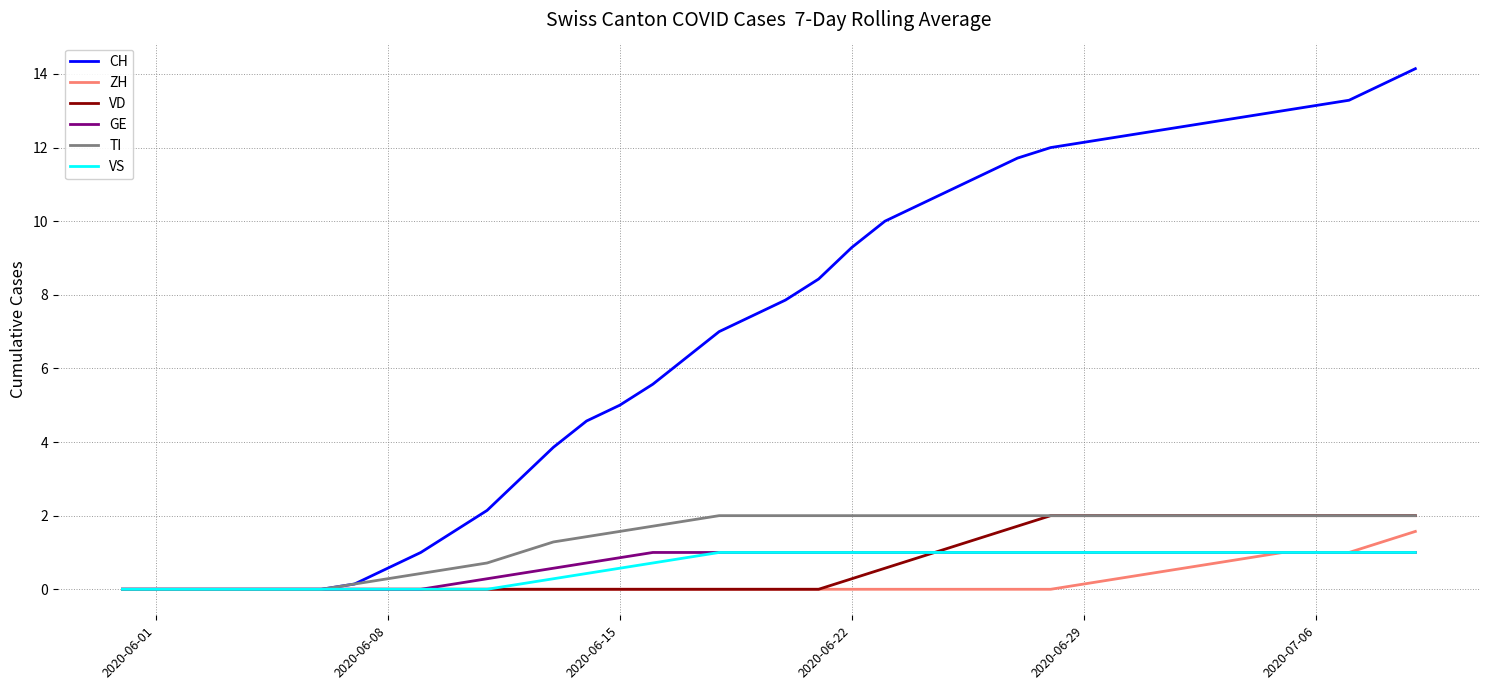

Which series has the largest range (max minus min)?

CH